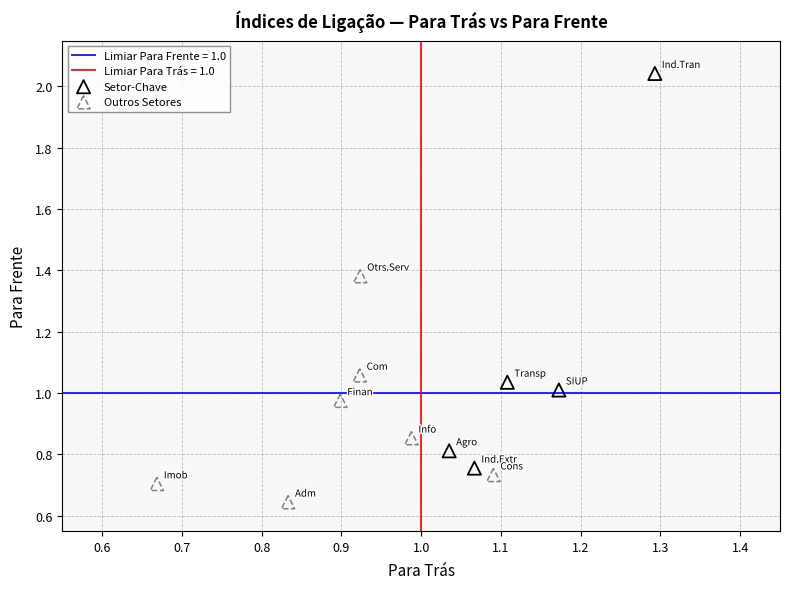

Which series reaches the maximum Y coordinate?

Setor-Chave